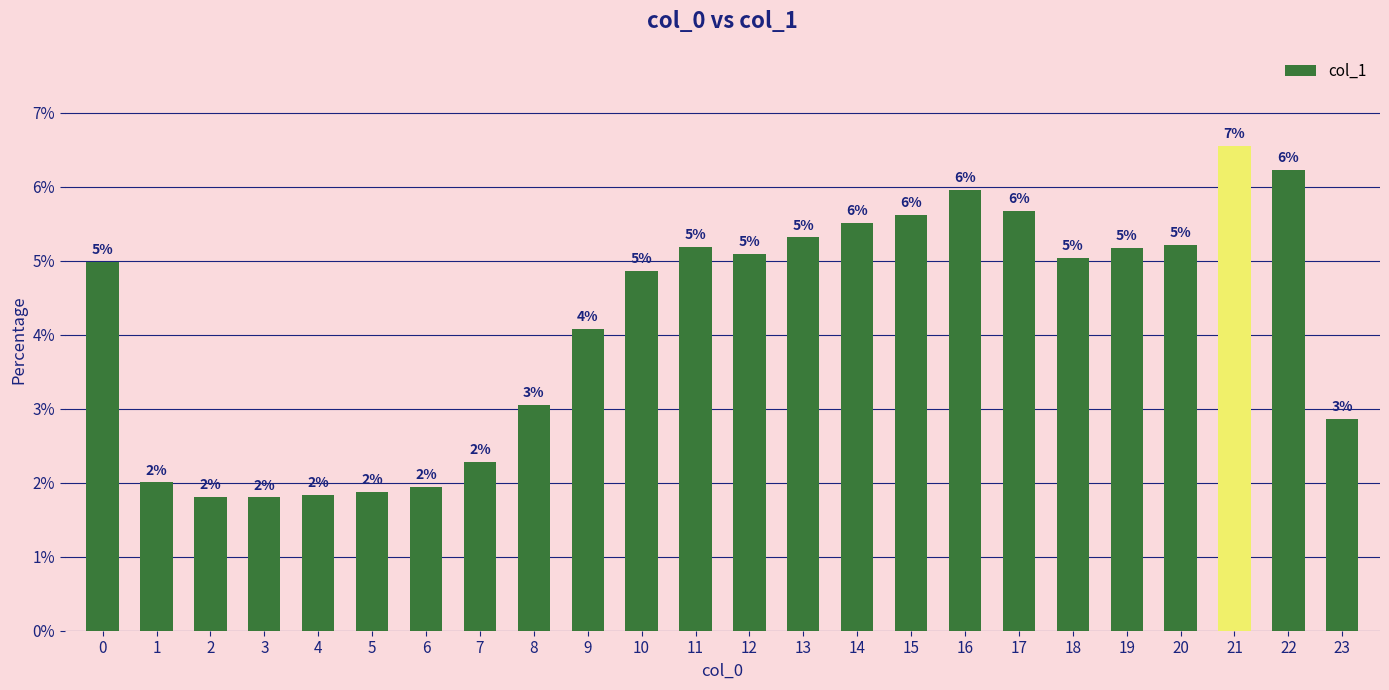

At which category does the chart reach its minimum across all series?

3